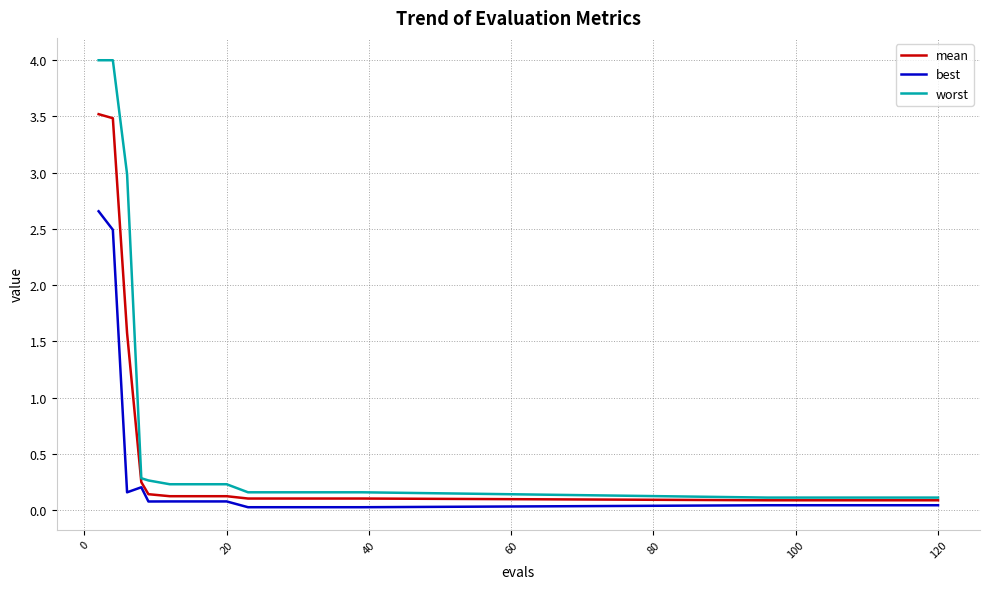

Does the chart display data point markers on the line(s)?

No